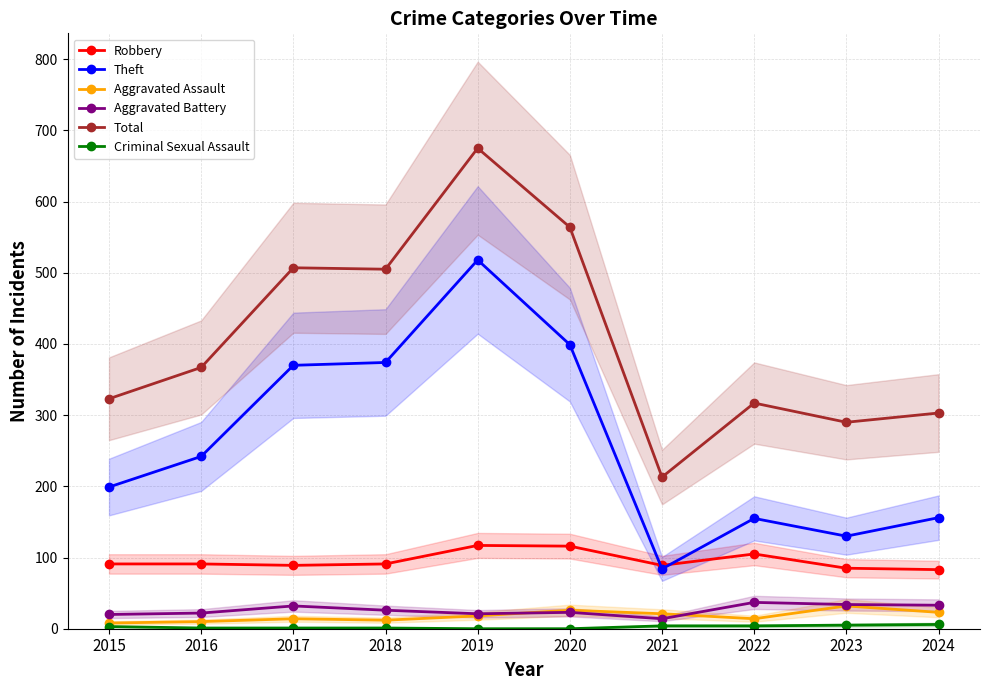

What is the sum of all Robbery values?

957